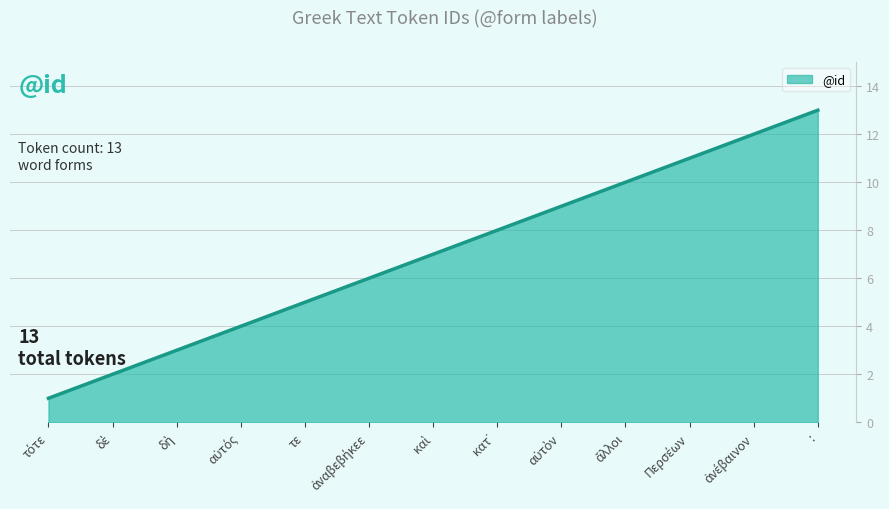

The chart shows a value of 7 at :. True or false?

False